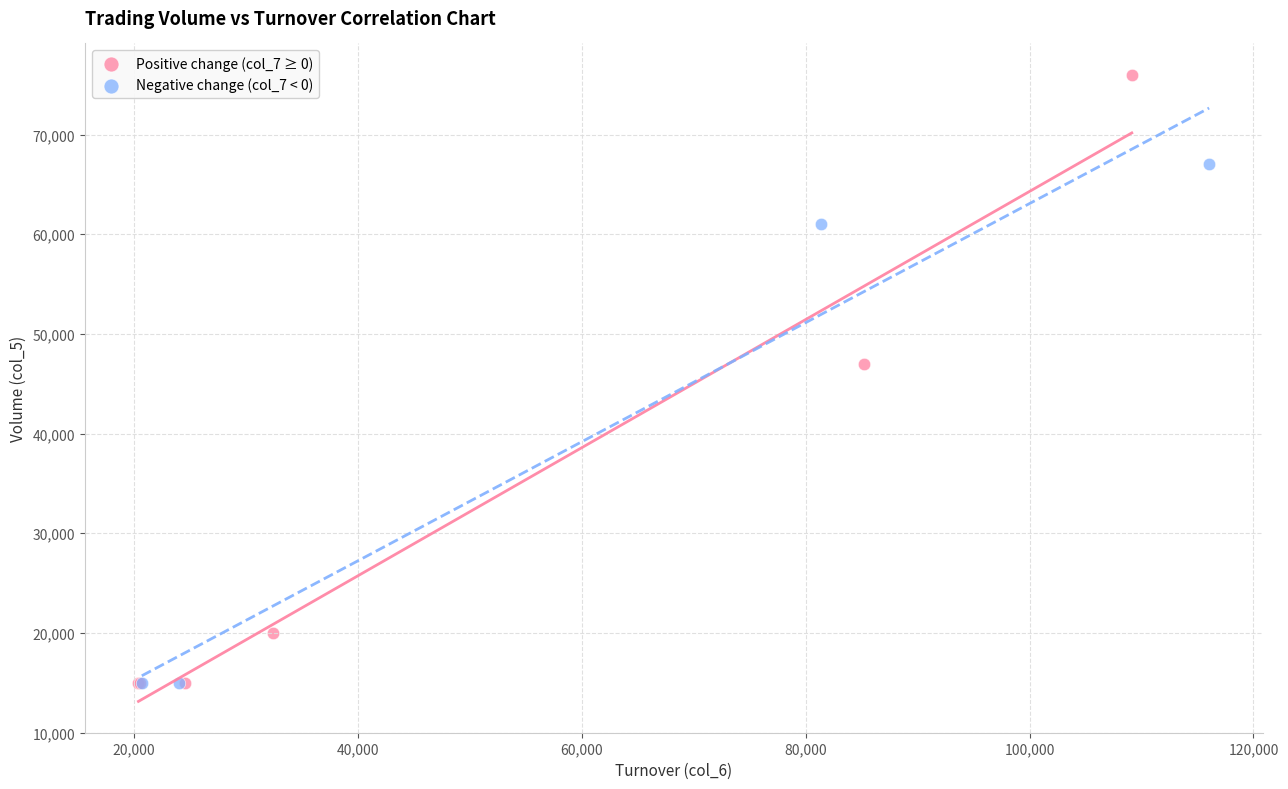

Which series reaches the maximum Y coordinate?

Positive change (col_7 ≥ 0)